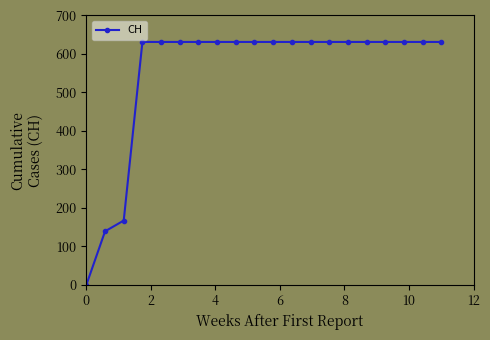

What is the value of the 17th point from the left?

631